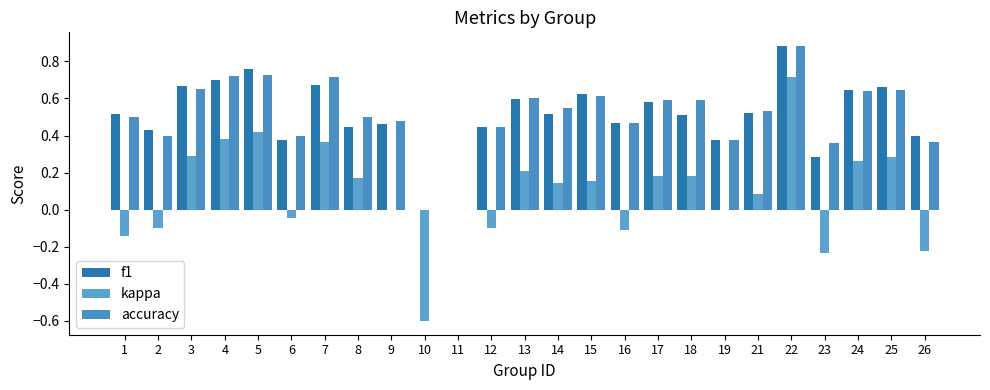

Between 10 and 6, which is larger?

6